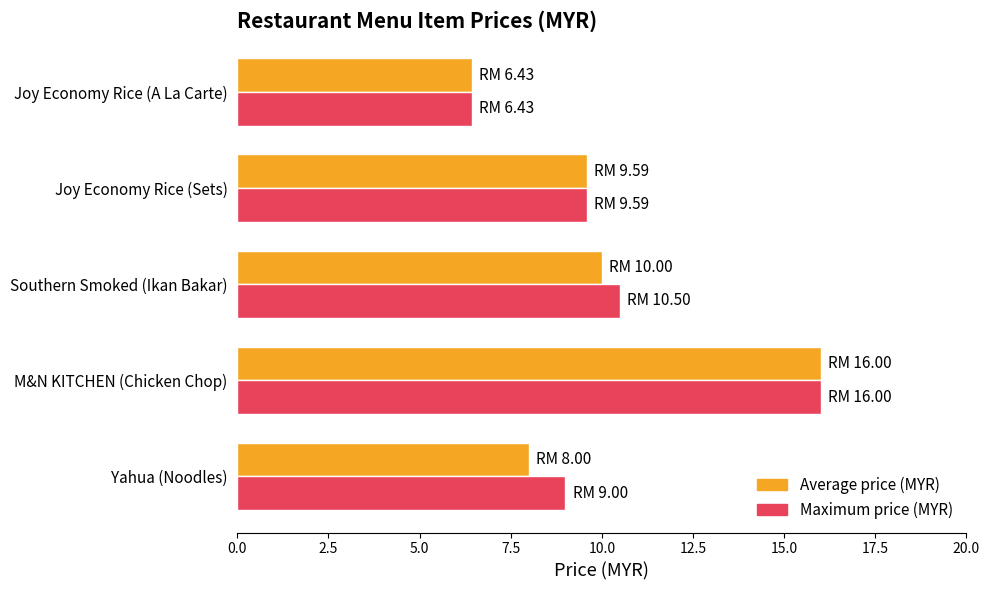

Rank the categories by Average price (MYR) value from lowest to highest.

Joy Economy Rice (A La Carte), Yahua (Noodles), Joy Economy Rice (Sets), Southern Smoked (Ikan Bakar), M&N KITCHEN (Chicken Chop)